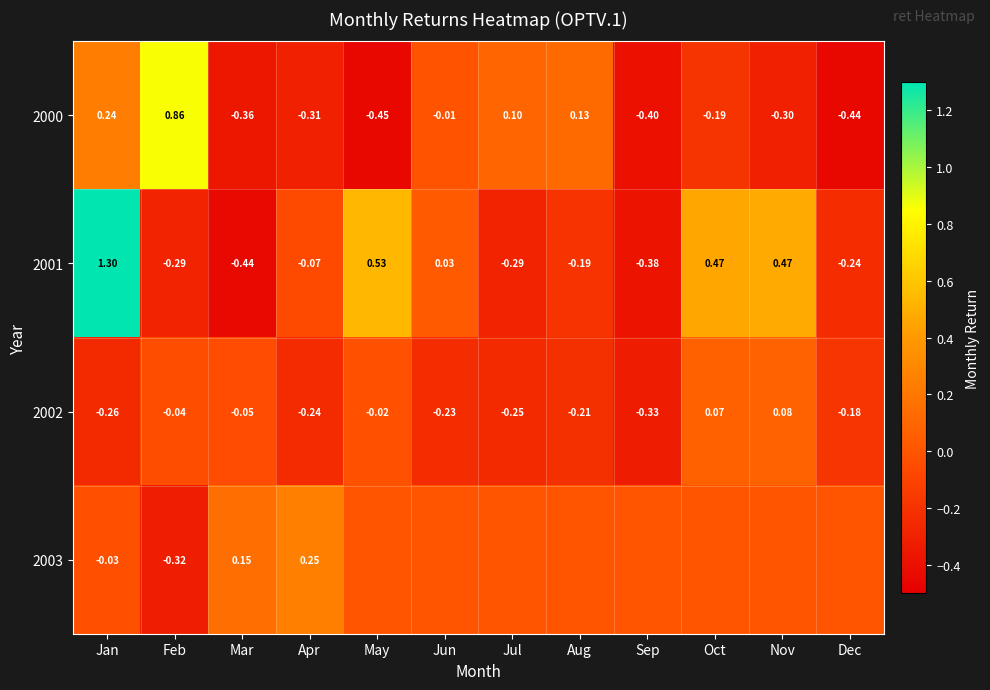

At which category does the chart reach its minimum across all series?

May